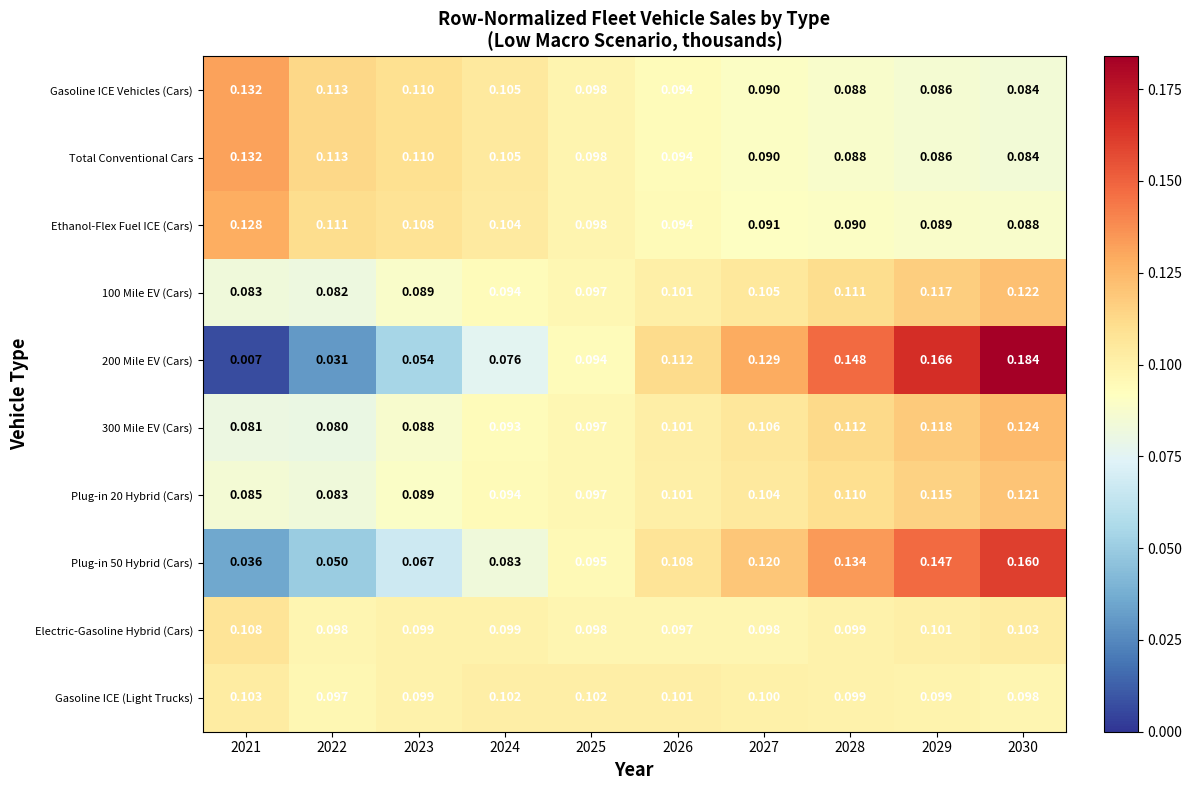

How many series are shown in this chart?

10